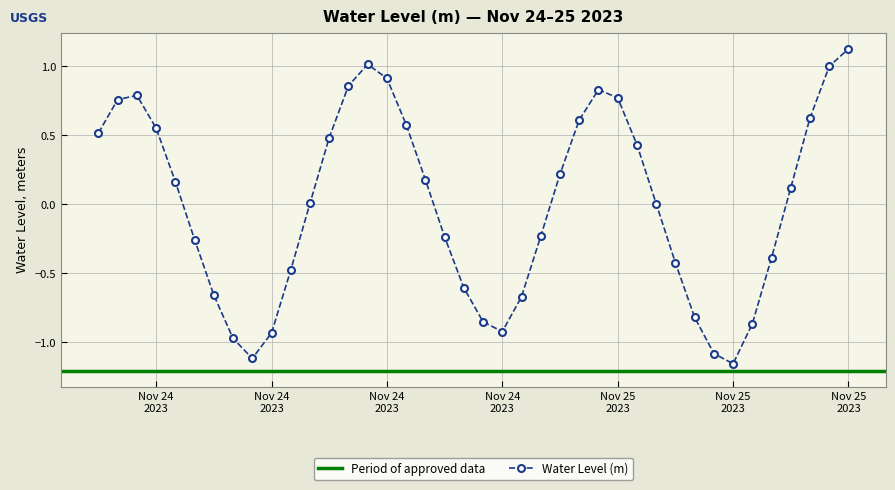

Count the number of categories in the chart.

40